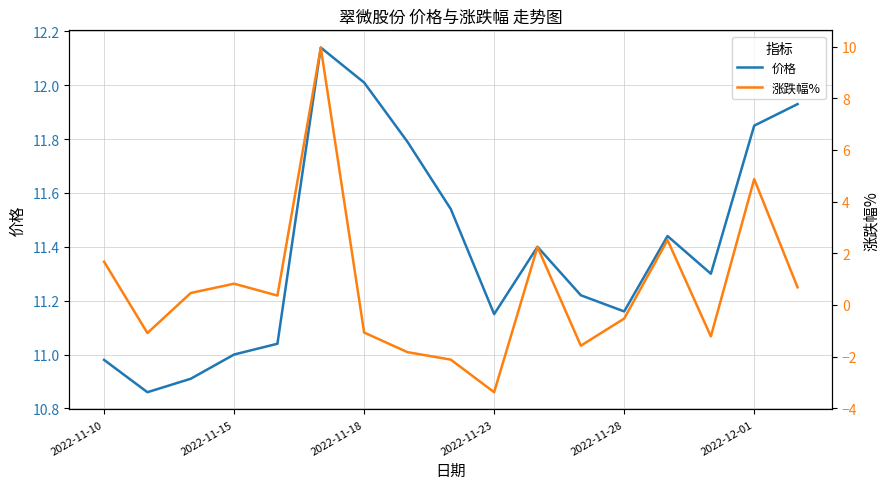

True or false: 涨跌幅% and 价格 cross at least once.

False